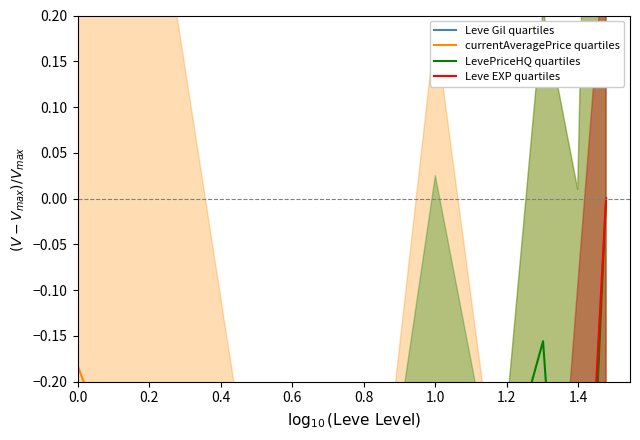

How many series are shown in this chart?

4